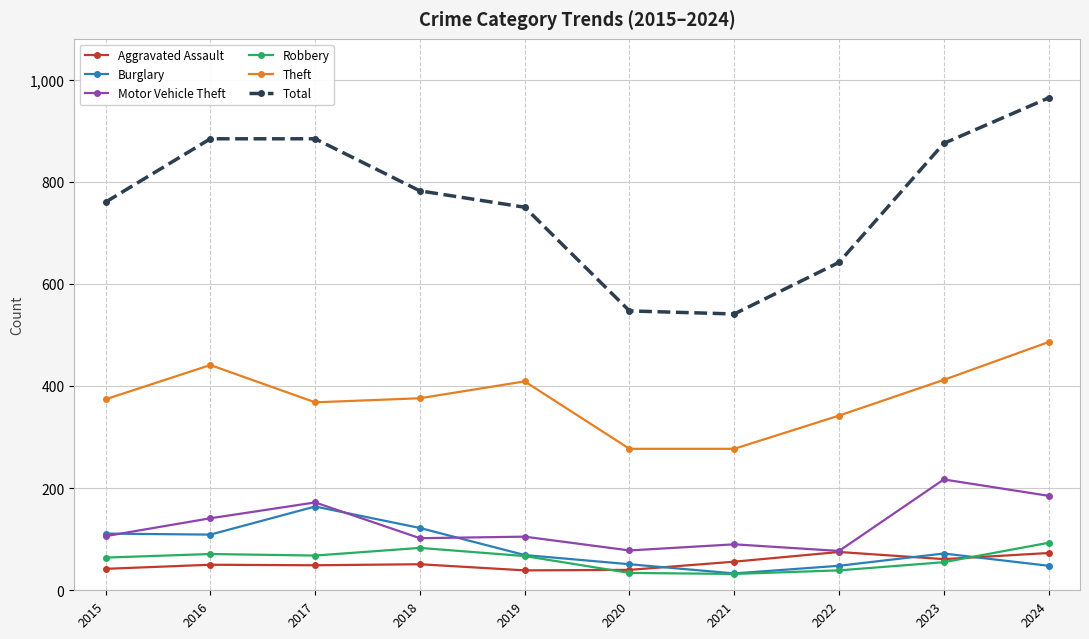

True or false: Robbery and Total cross at least once.

False